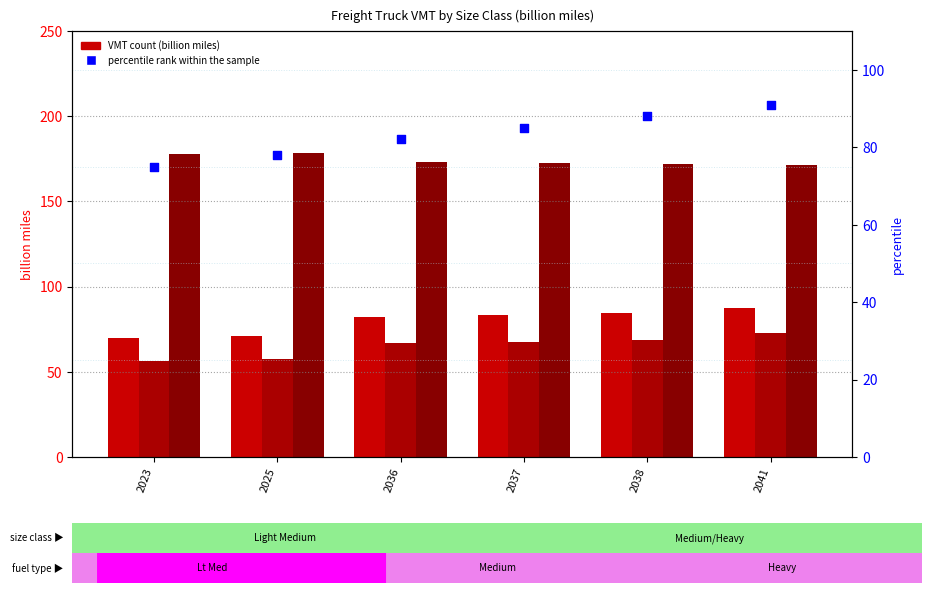

At which category is the sum across all series the highest?

2041